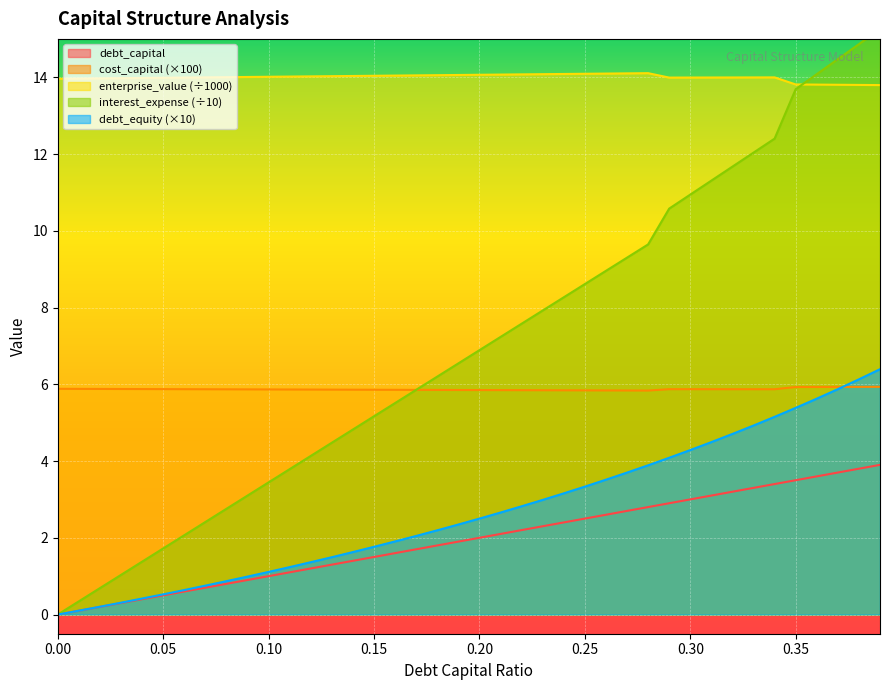

How many data points in enterprise_value are above 14?

21